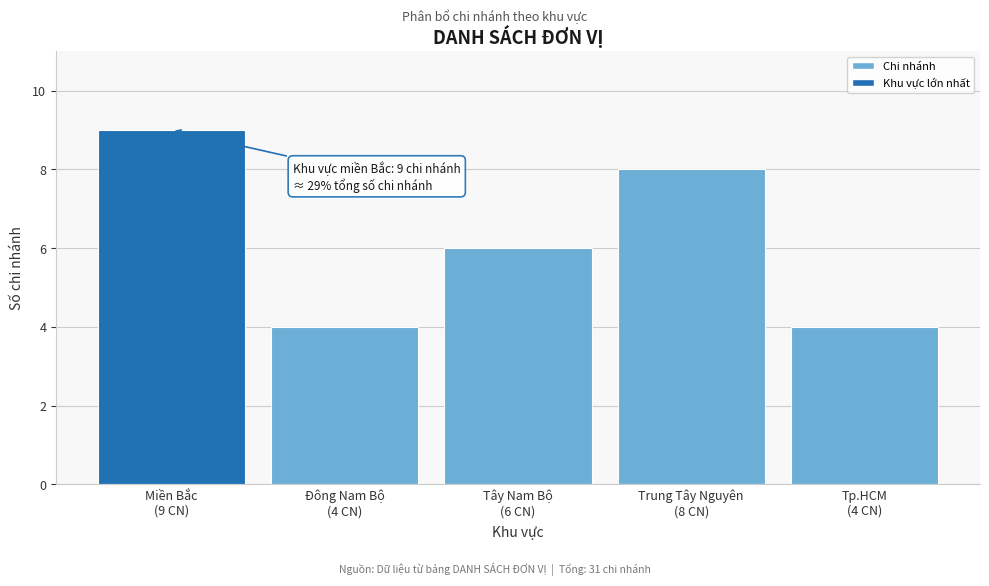

Reading left to right, transcribe all the data shown in this chart.

9	4	6	8	4